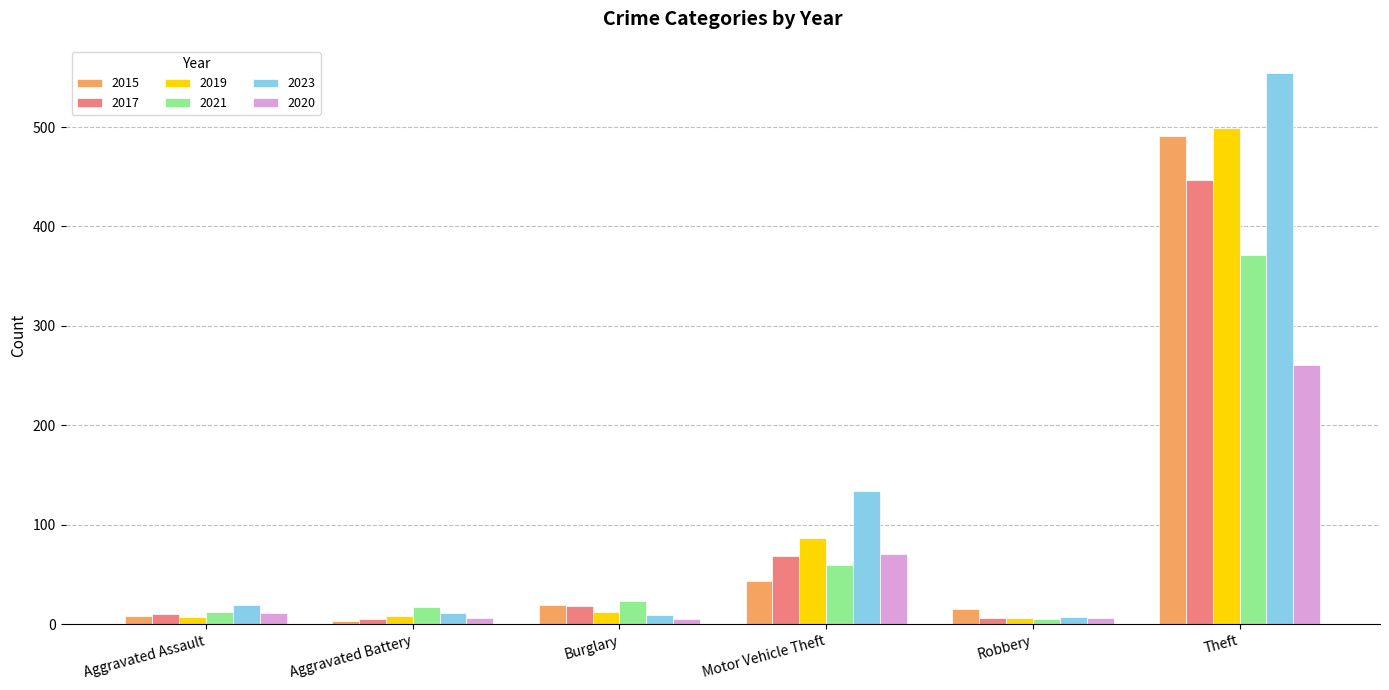

What is the maximum value shown in the chart?

554